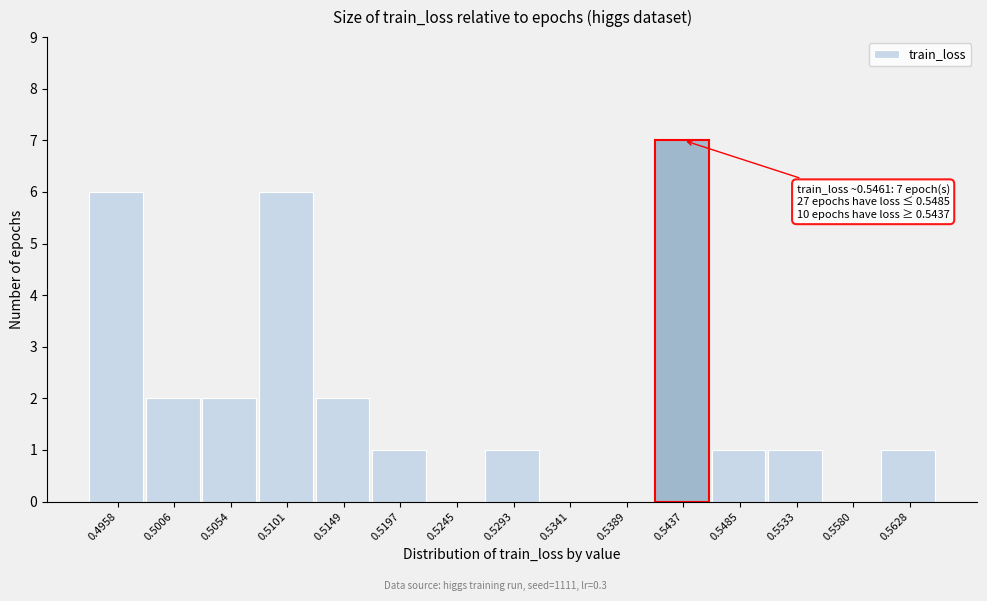

The chart shows a value of 0 at 0.5580. True or false?

True